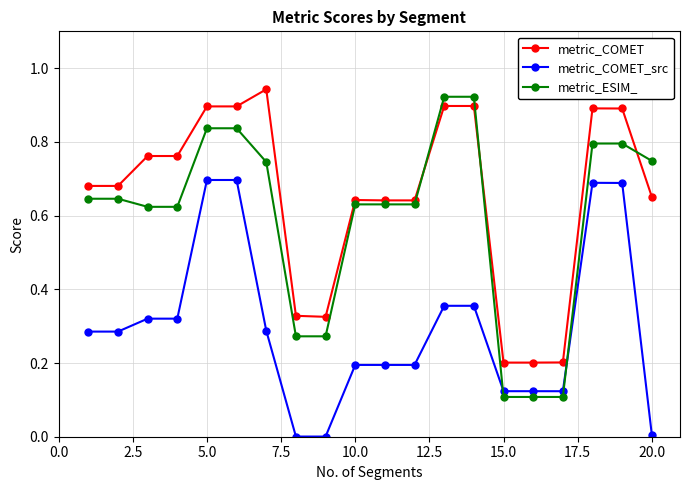

True or false: metric_COMET_src and metric_COMET intersect in this chart.

False